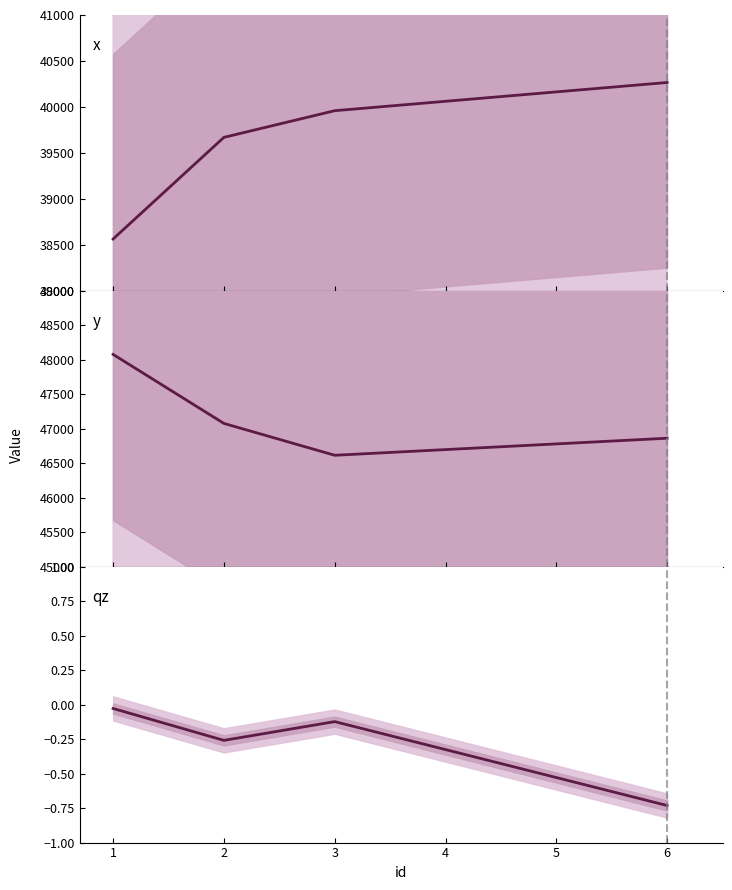

List the series in order of their peak value, highest first.

y, x, qz